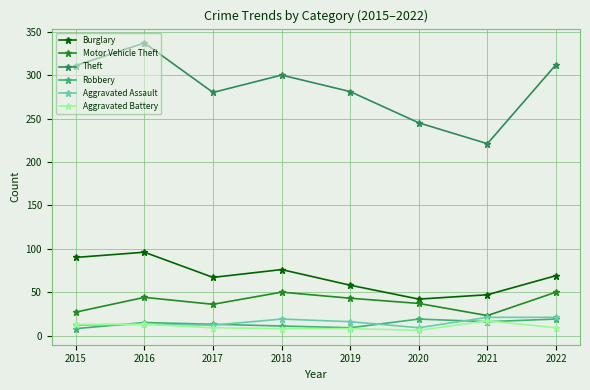

True or false: Burglary has more than 0 points higher than both neighbors.

True